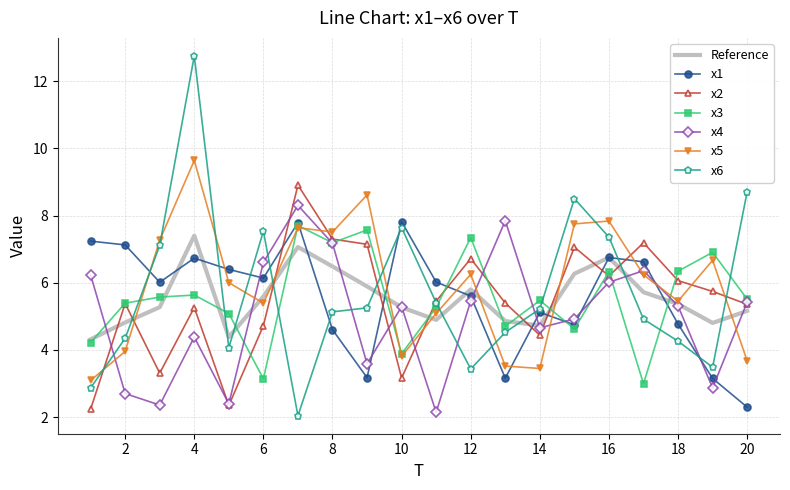

What is the smallest value displayed?

2.0